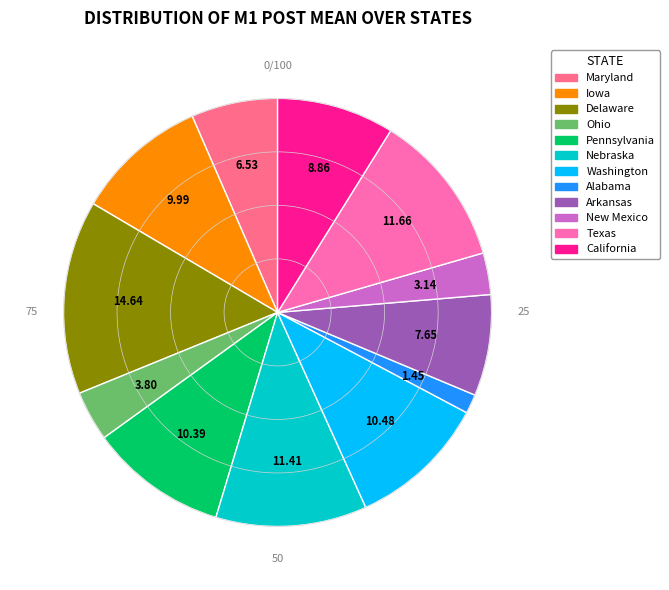

Between New Mexico and Arkansas, which is larger?

Arkansas